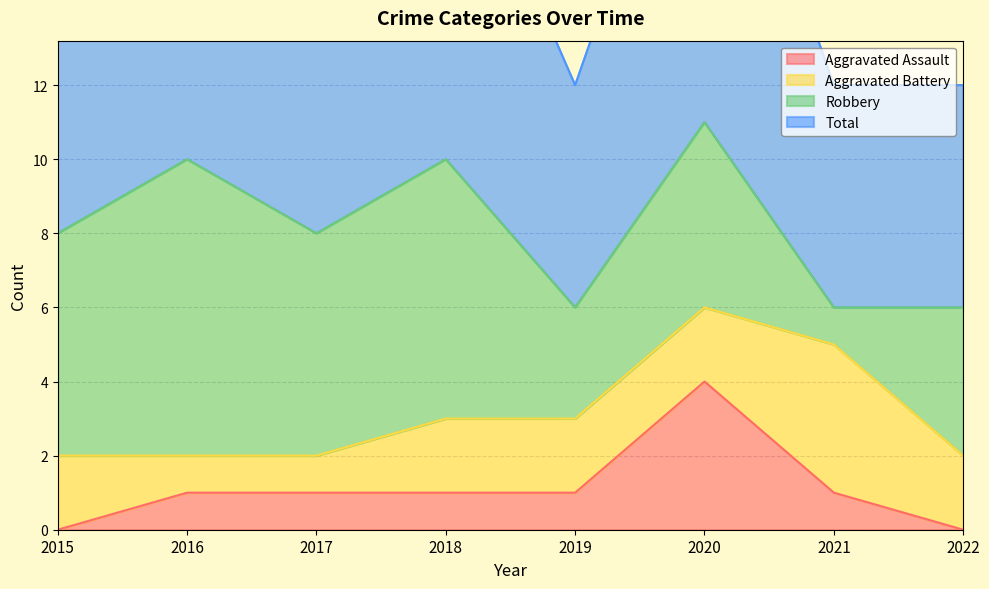

List the labels in order of Aggravated Assault value, smallest first.

2015, 2022, 2016, 2017, 2018, 2019, 2021, 2020